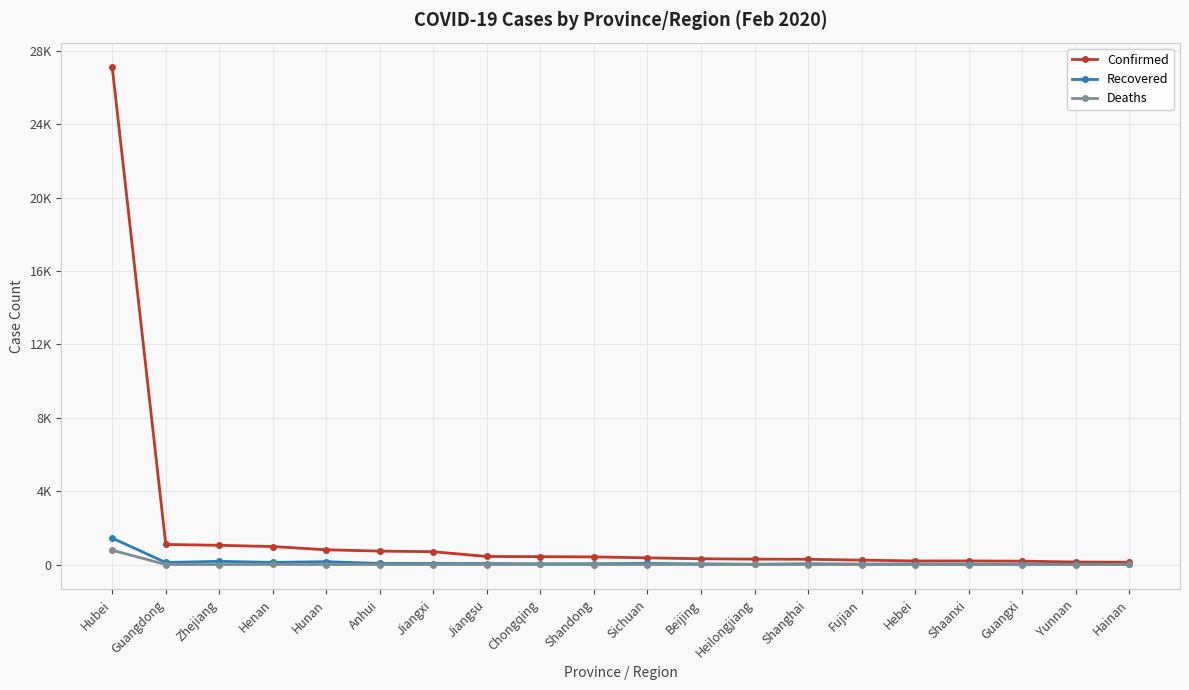

What are all the series names shown in the legend?

Confirmed, Recovered, Deaths